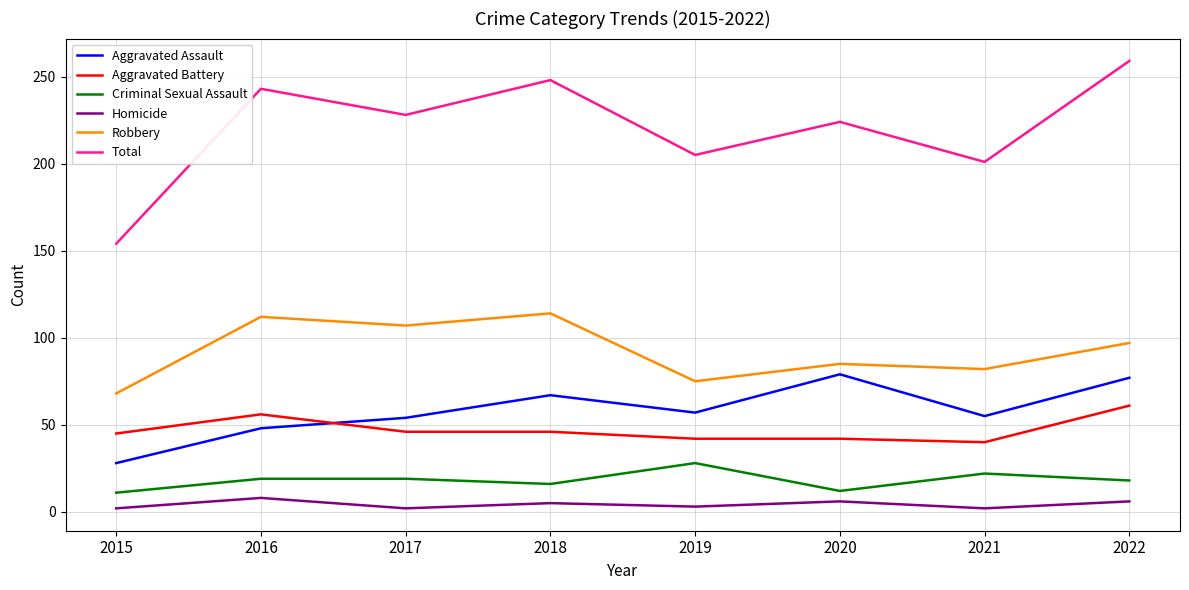

Which series has the largest range (max minus min)?

Total